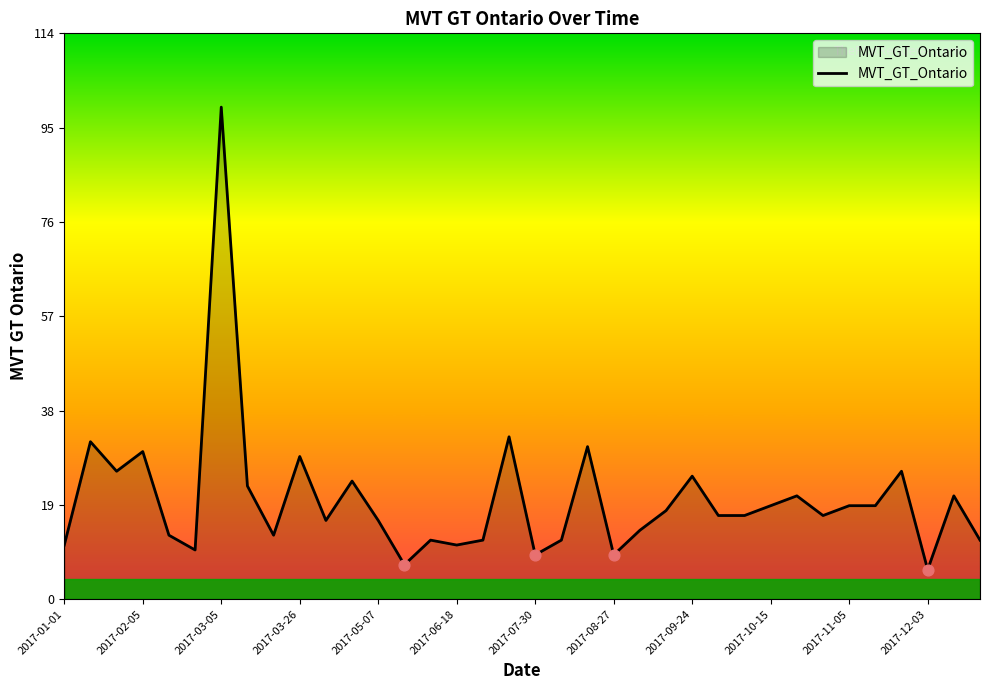

What is the maximum value shown in the chart?

100